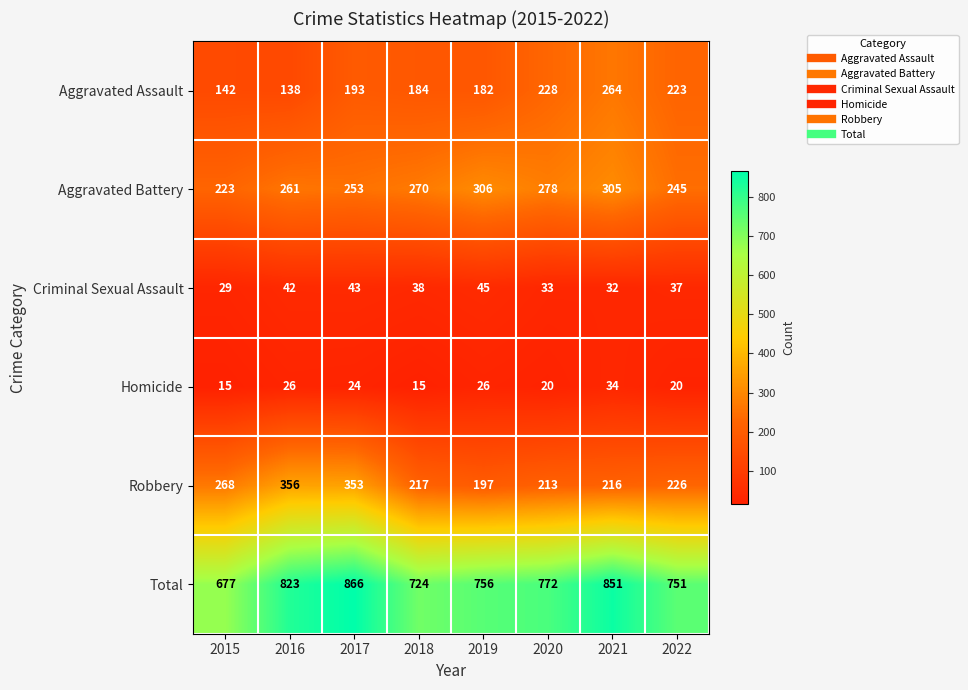

What is the difference between the maximum and minimum values in the Robbery series?

159